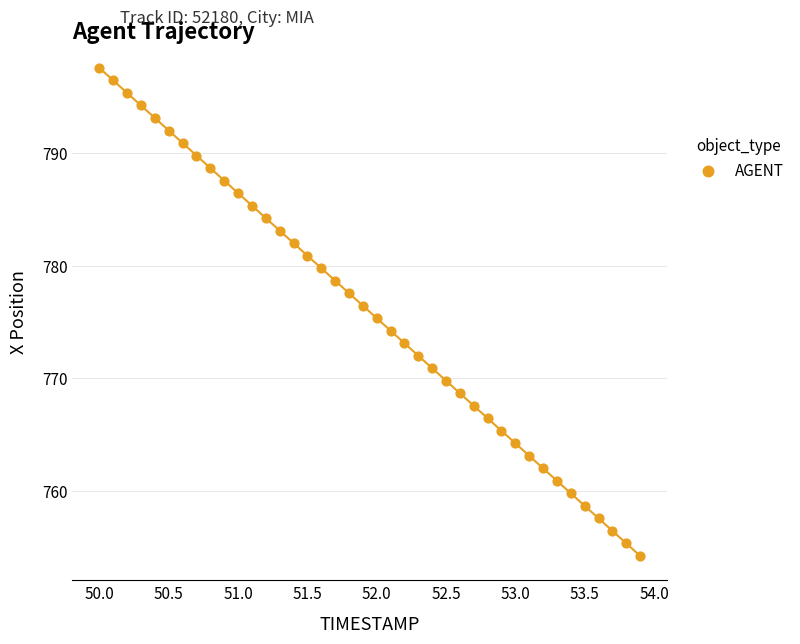

What is the range of Y values (max minus min)?

43.2